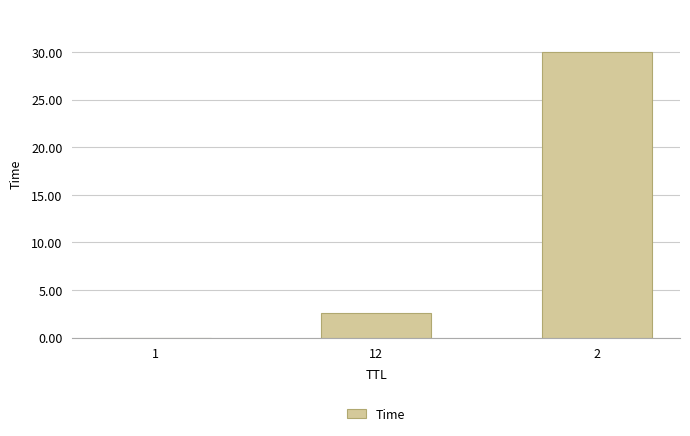

The chart shows a value of 6.5 at 2. True or false?

False